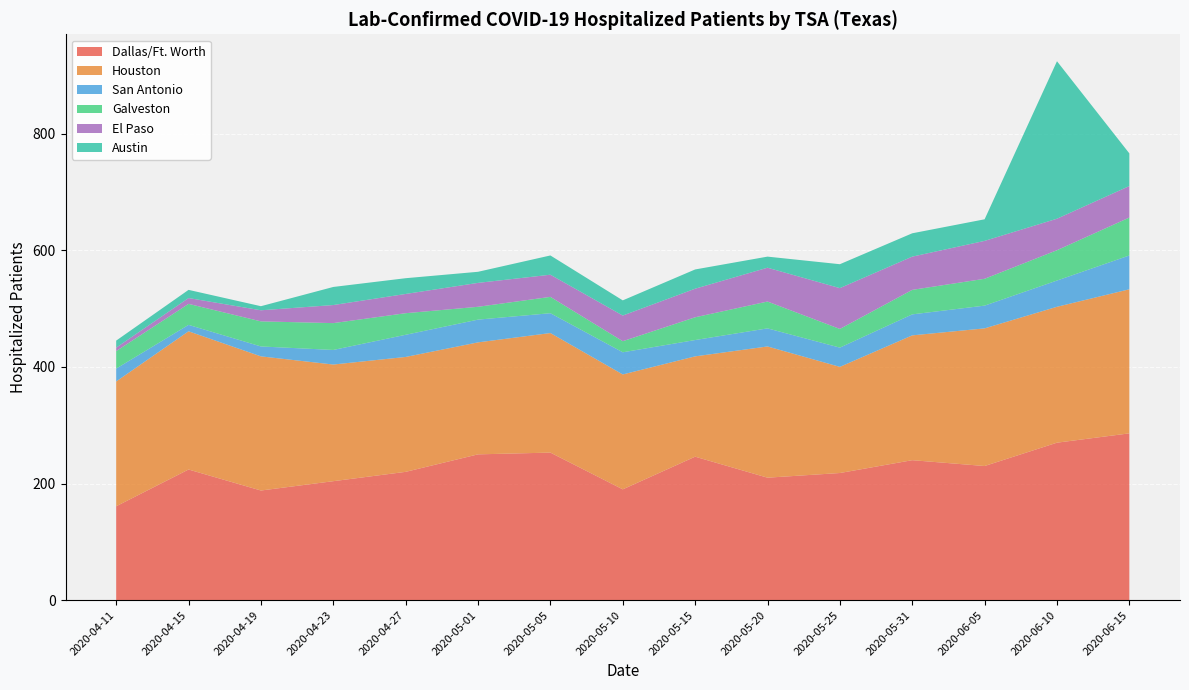

What is the minimum value for Dallas/Ft. Worth?

161